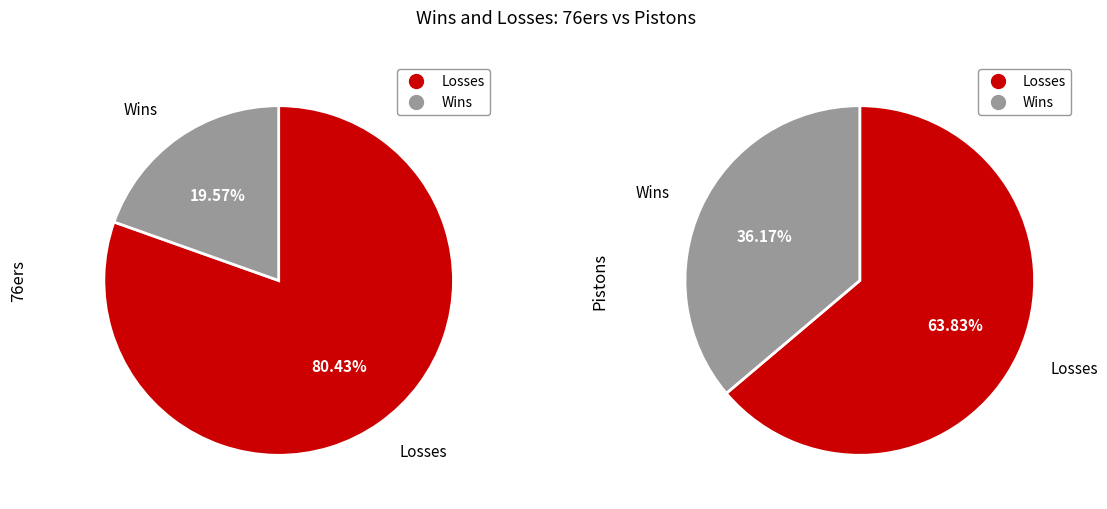

How many segments does this pie chart have?

2